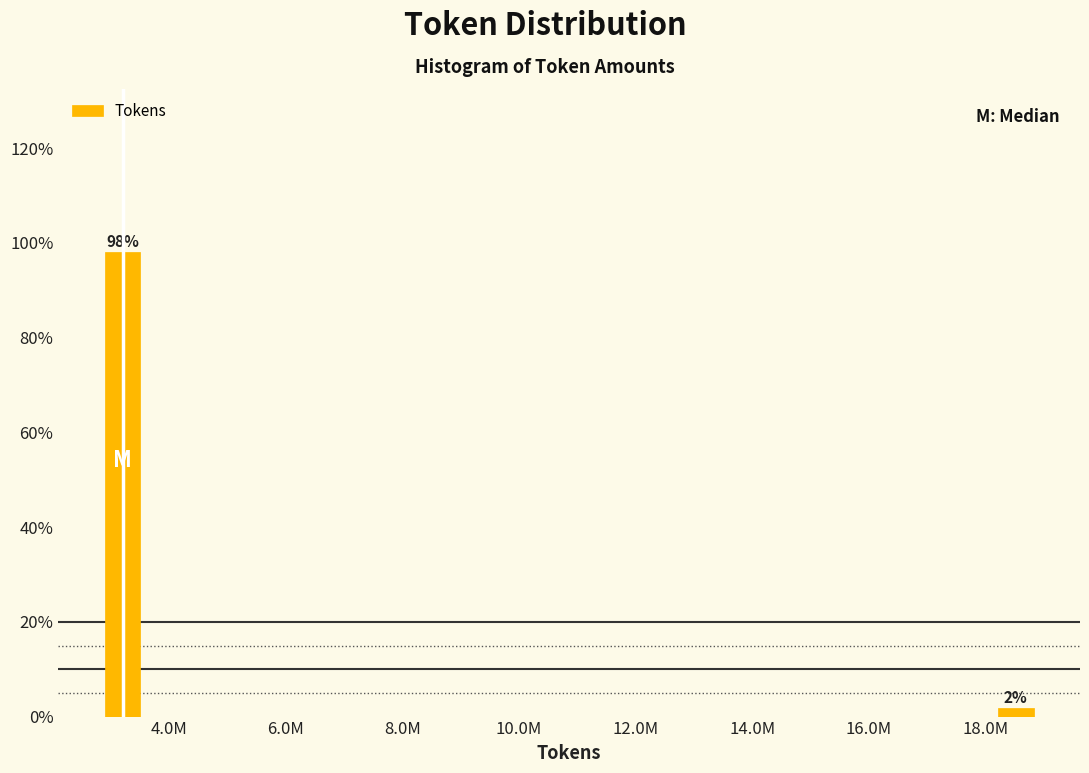

Which has a higher value, 18.0M or 4.0M?

4.0M